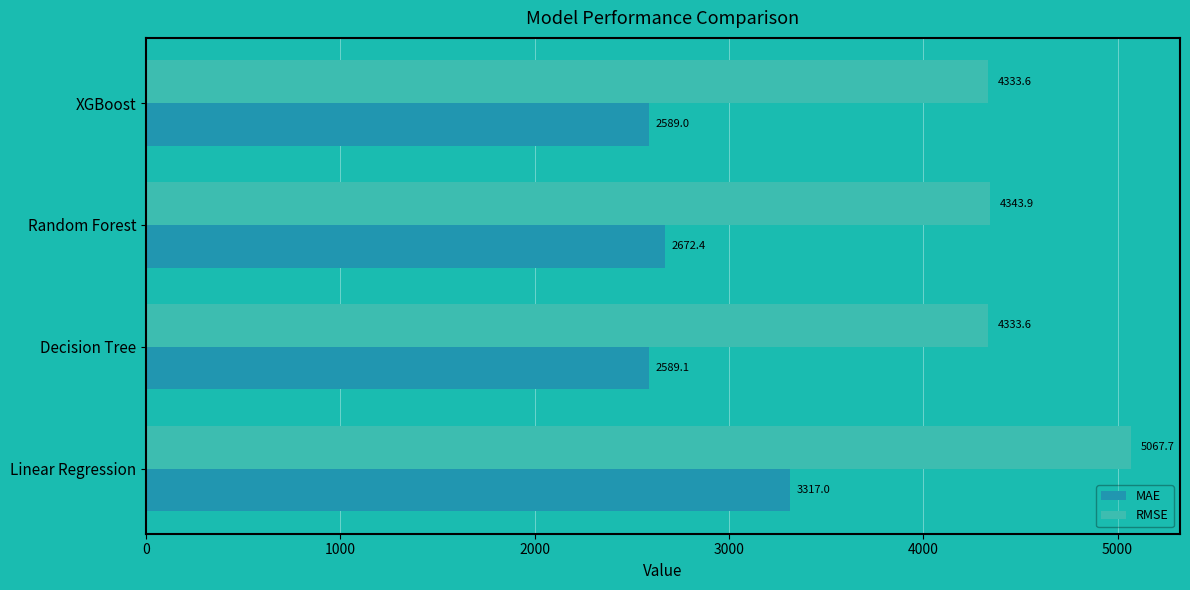

Rank the categories by MAE value from highest to lowest.

Linear Regression, Random Forest, Decision Tree, XGBoost